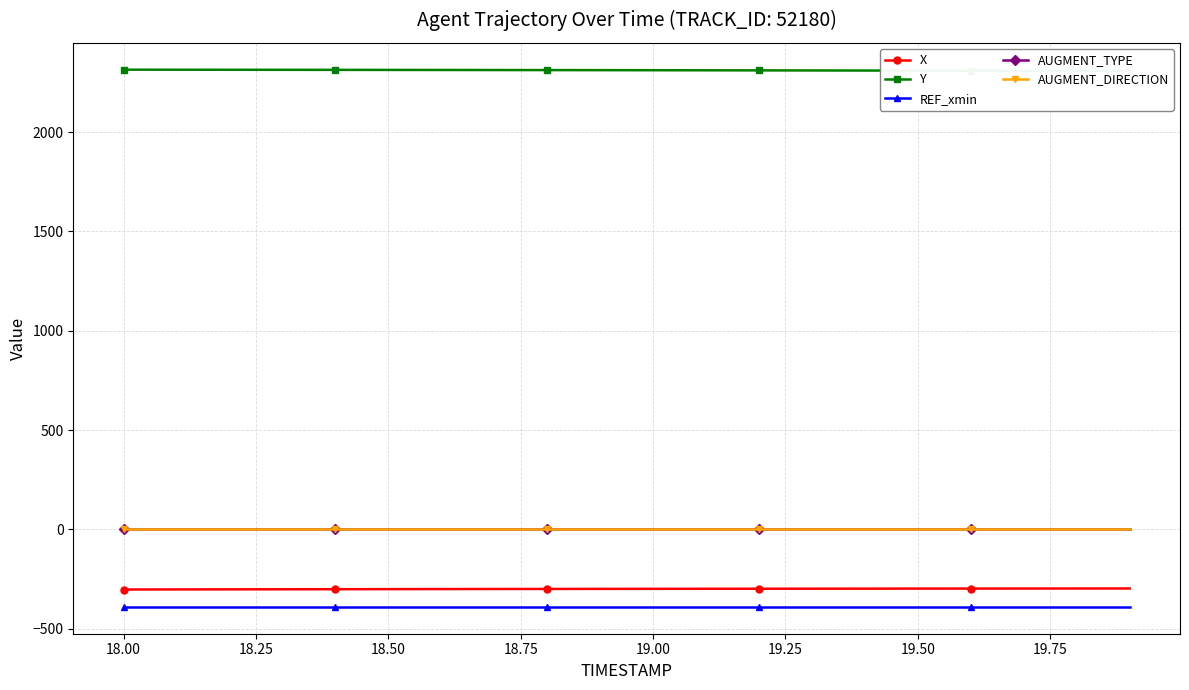

True or false: X and REF_xmin intersect in this chart.

False